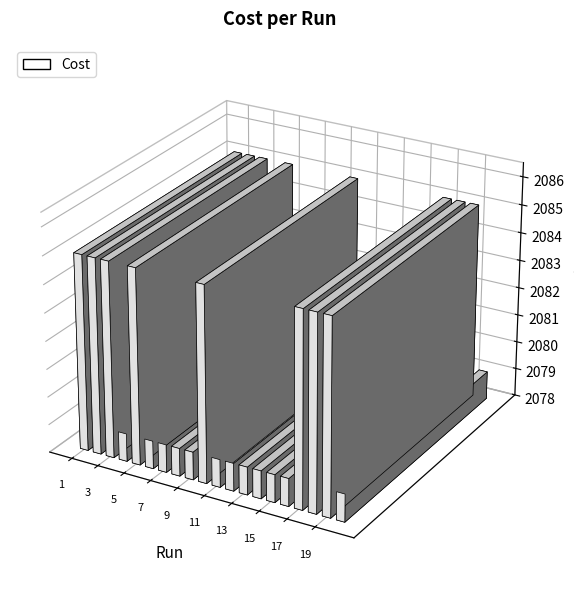

Reading left to right, transcribe all the data shown in this chart.

2085.0	2085.0	2085.0	2079.0	2085.0	2079.0	2079.0	2079.0	2079.0	2085.0	2079.0	2079.0	2079.0	2079.0	2079.0	2079.0	2085.0	2085.0	2085.0	2079.0